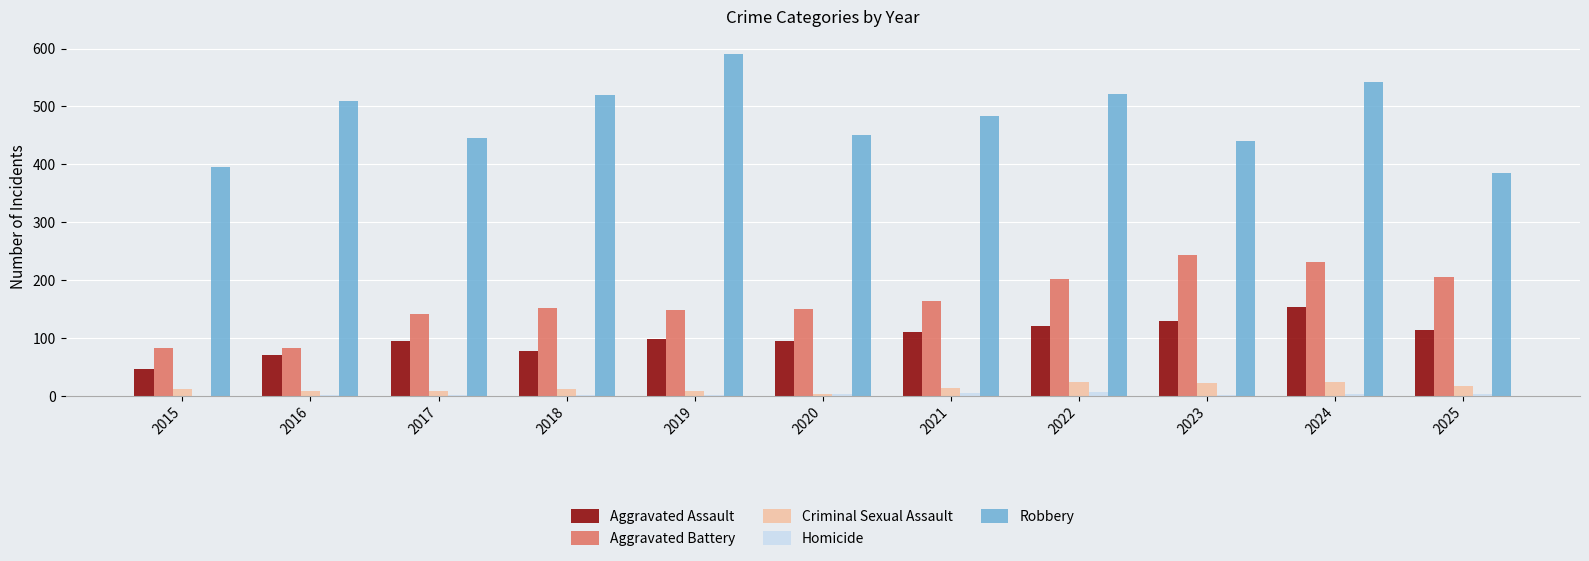

At which category is the sum across all series the highest?

2024